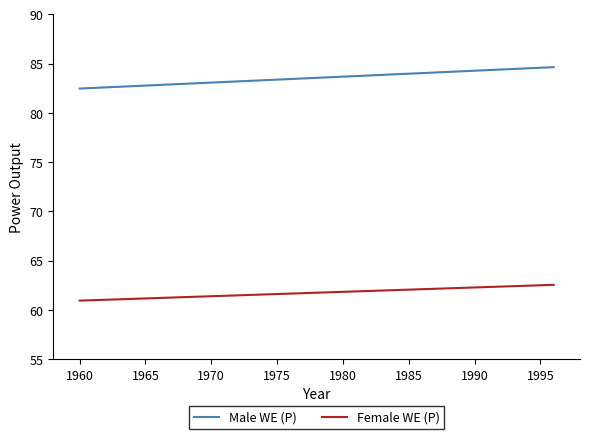

List the series in order of their peak value, lowest first.

Female WE (P), Male WE (P)